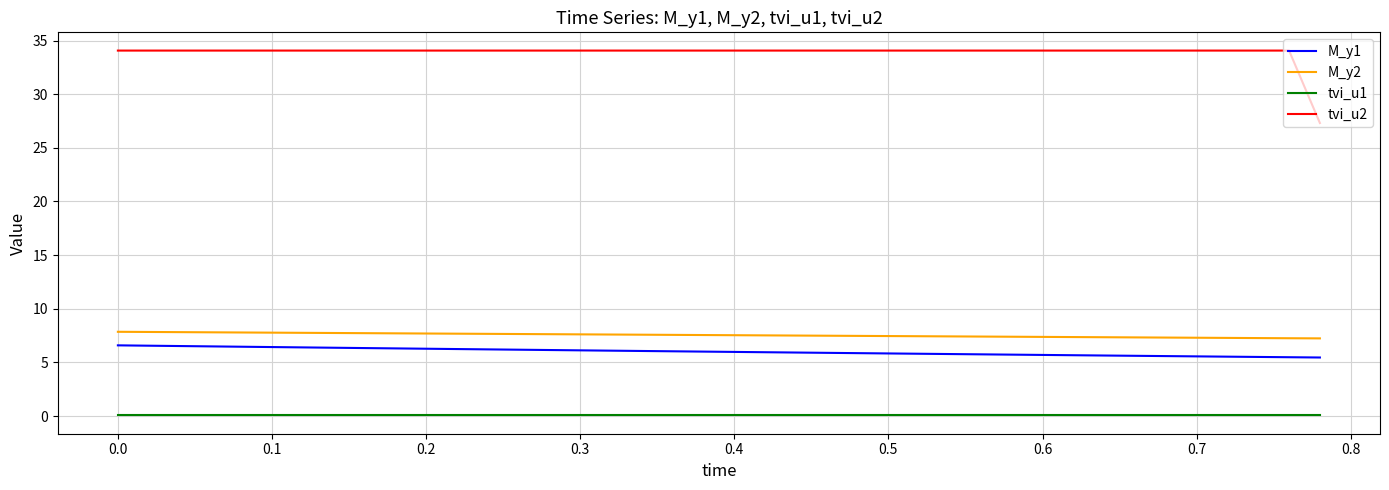

True or false: M_y2 and tvi_u1 cross at least once.

False